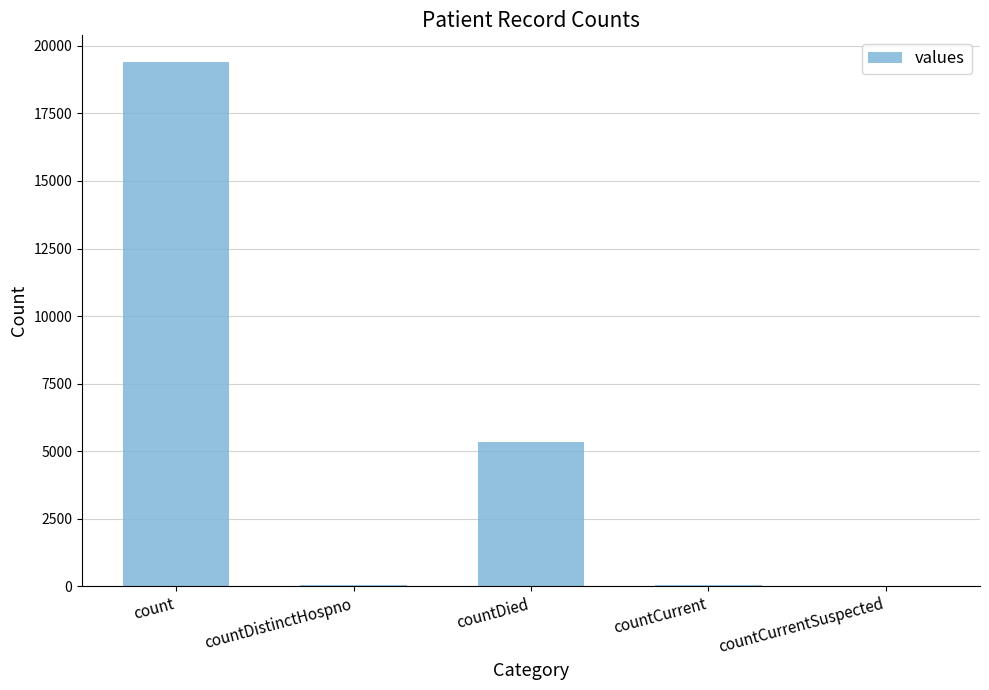

Where does the data first go above 60?

count